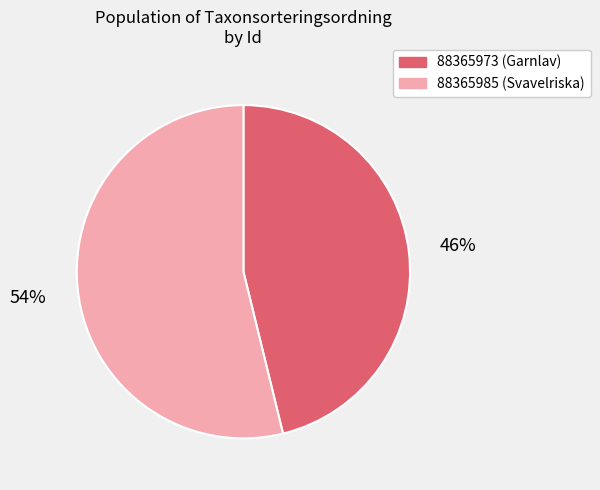

Is 88365973 the majority of the pie?

No